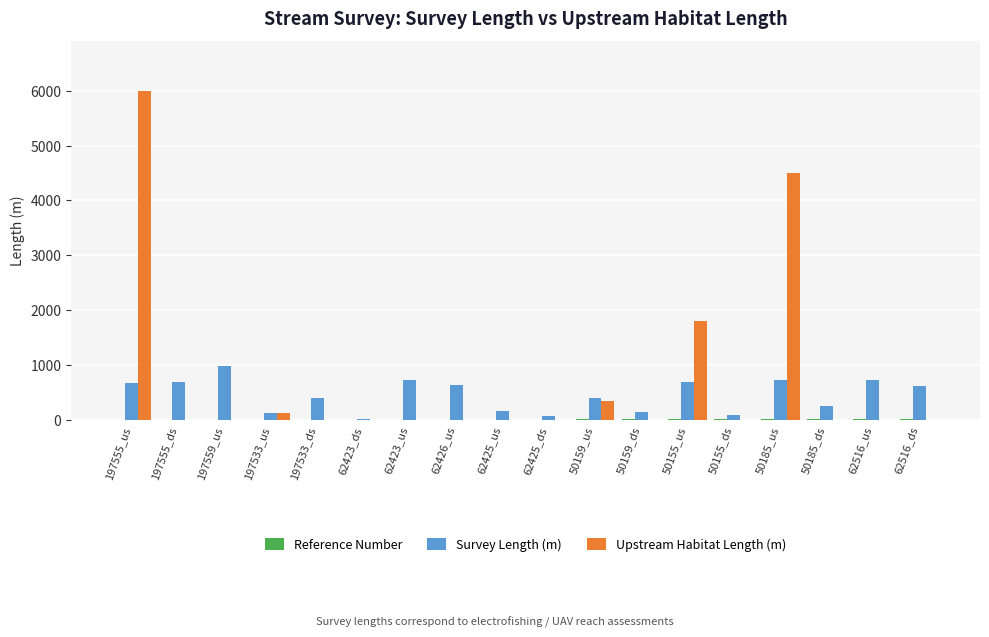

What is the sum of all Upstream Habitat Length (m) values?

12775